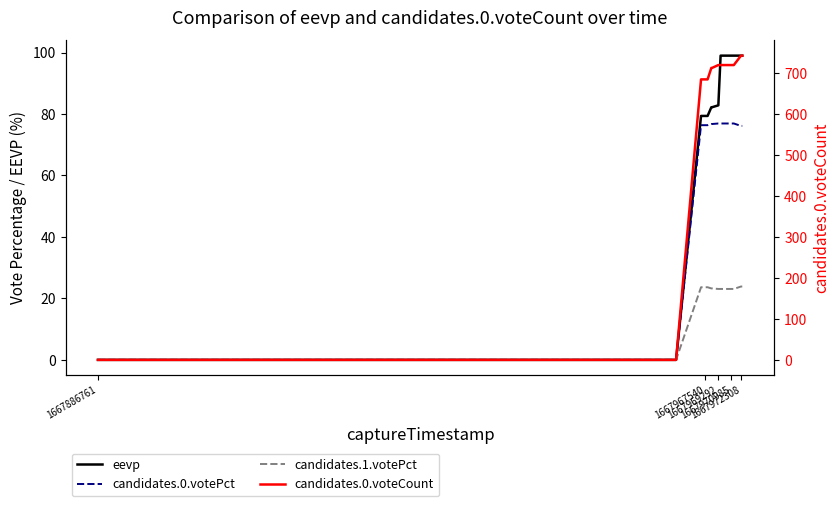

True or false: candidates.1.votePct has more than 1 interior local peaks.

False